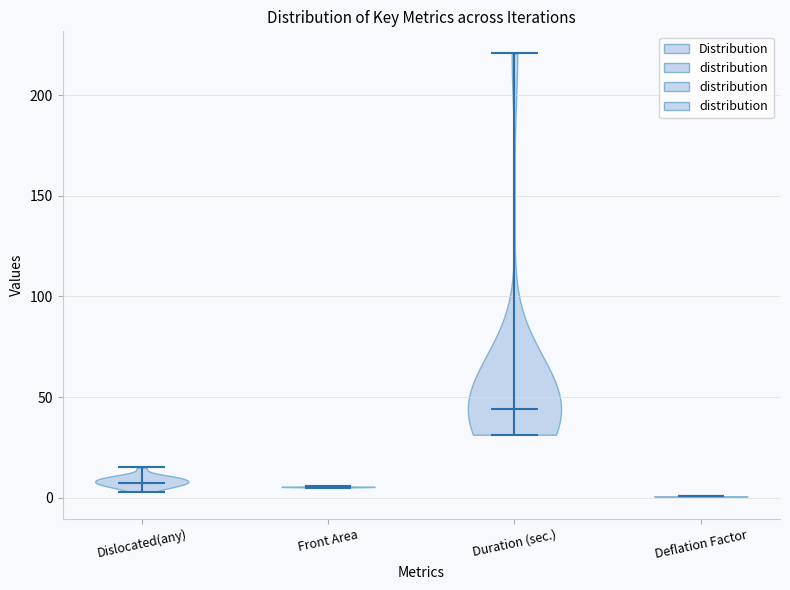

Reading left to right, read every violin against the y-axis: where its median line is, and the lowest and highest points it reaches. The values are not printed on the chart, so give them approximately, as read against the axis.

Dislocated(any): median line 10, lowest point 5, highest point 15
Front Area: median line 5, lowest point 5, highest point 5
Duration (sec.): median line 45, lowest point 30, highest point 220
Deflation Factor: median line 0, lowest point 0, highest point 0